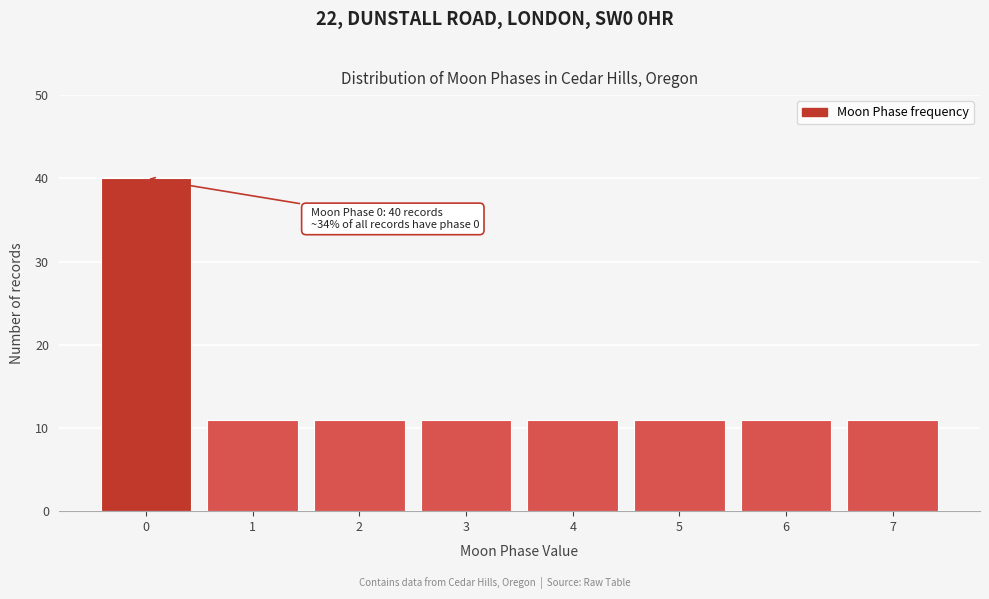

Reading right to left, list all the values displayed in this chart.

7=11	6=11	5=11	4=11	3=11	2=11	1=11	0=40